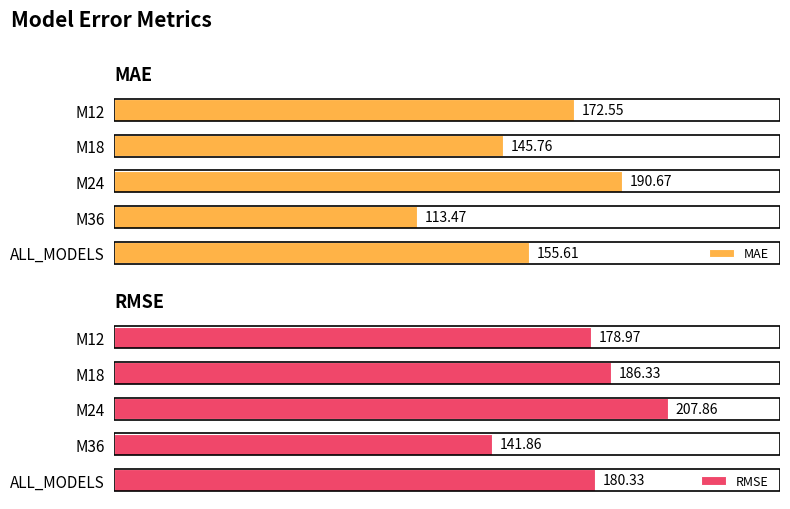

What is the maximum value shown in the chart?

207.9